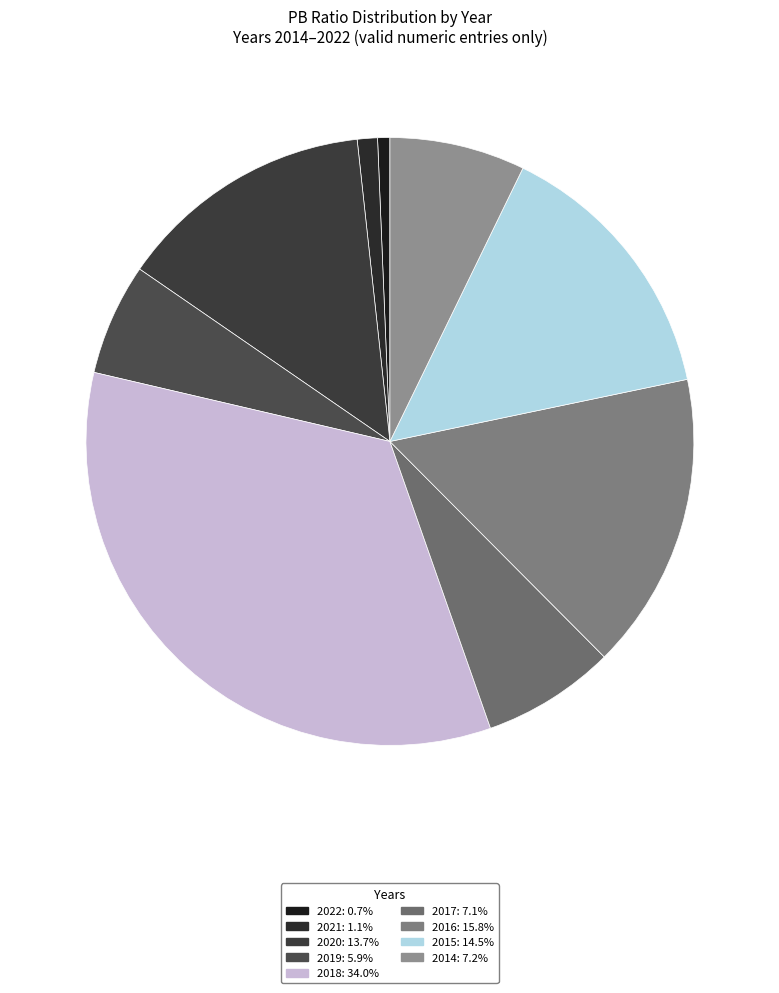

Count the number of slices in the pie.

9